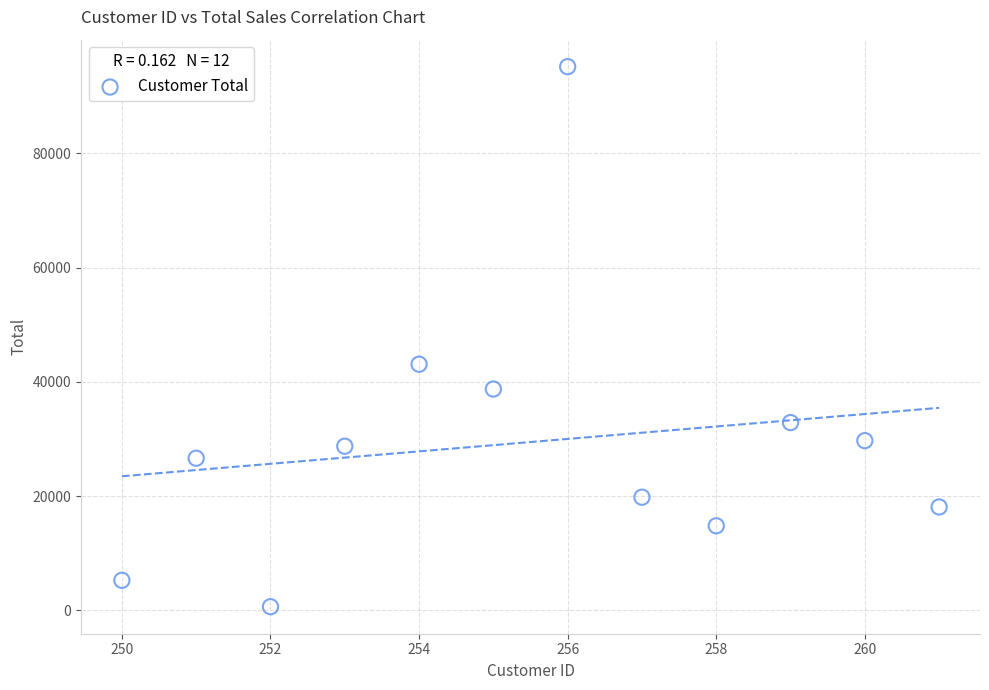

What is the range of Y values (max minus min)?

94577.2